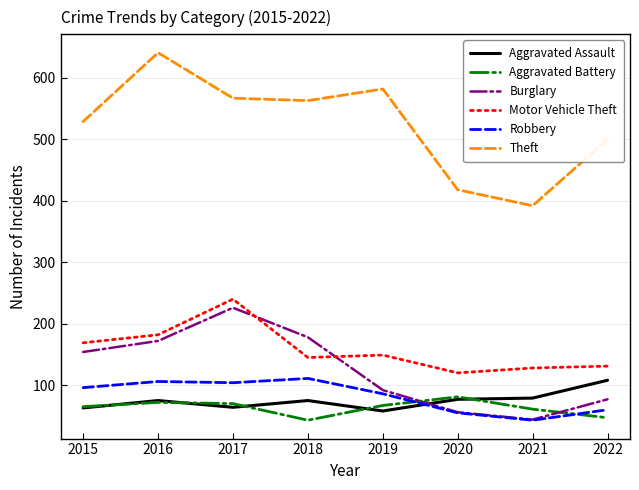

Which series has the largest total across all categories?

Theft